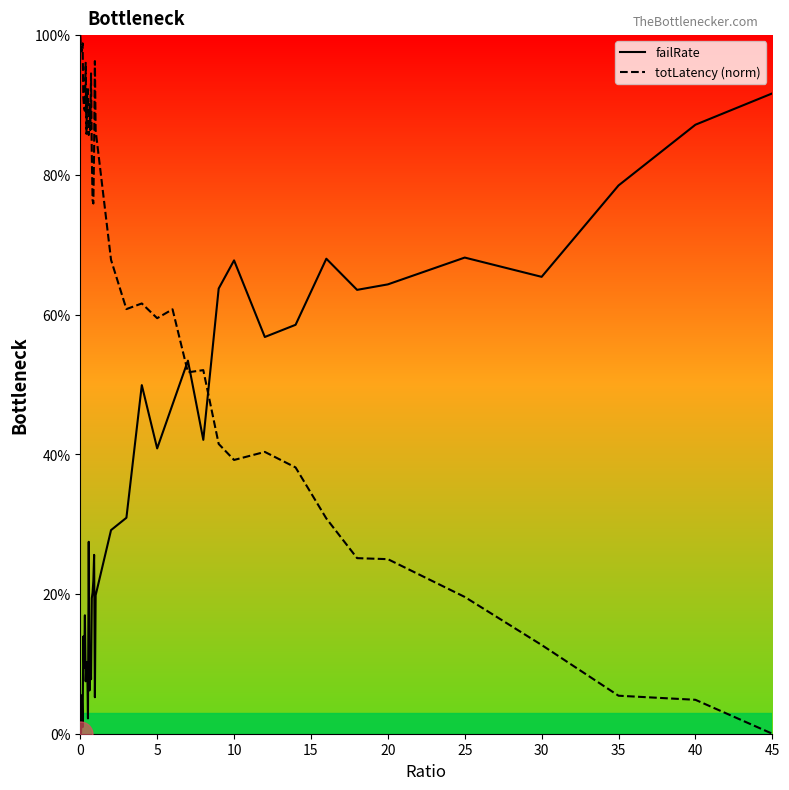

What is the difference between the highest and lowest values at 35?

0.7